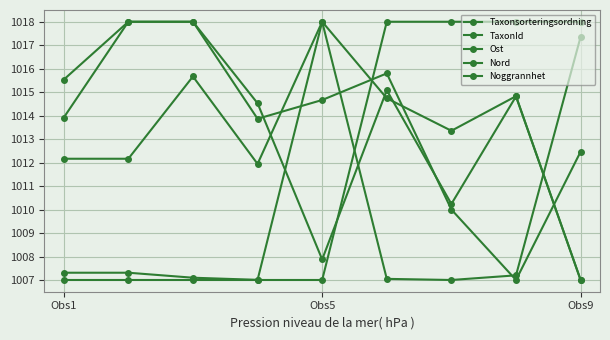

At which category does the chart reach its minimum across all series?

Obs9